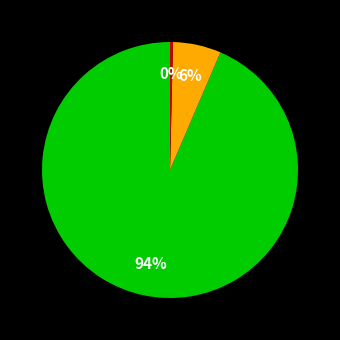

To the nearest percent, what is the average slice percentage?

33%